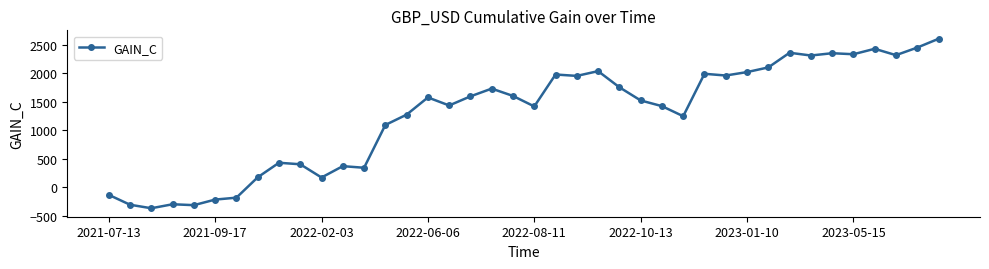

Does the chart have visible grid lines?

No